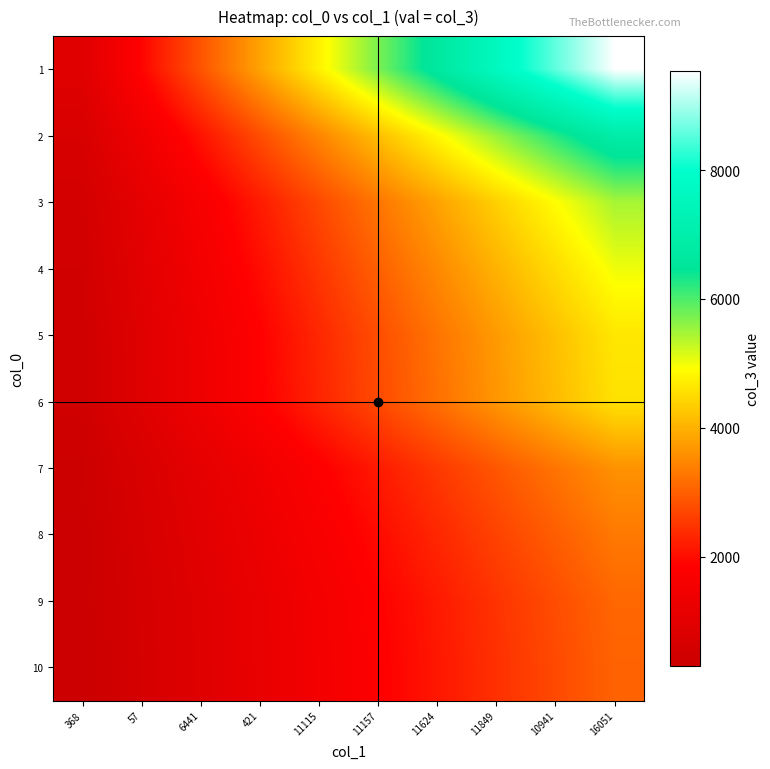

Reading left to right, transcribe all the data shown in this chart.

1: 368=954.0	57=1908.0	6441=2862.0	421=3816.0	11115=4770.0	11157=5724.0	11624=6678.0	11849=7632.0	10941=8586.0	16051=9540.0
2: 368=693.0	57=1386.0	6441=2079.0	421=2772.0	11115=3465.0	11157=4158.0	11624=4851.0	11849=5544.0	10941=6237.0	16051=6930.0
3: 368=545.4	57=1090.8	6441=1636.2	421=2181.6	11115=2727.0	11157=3272.4	11624=3817.8	11849=4363.2	10941=4908.6	16051=5454.0
4: 368=501.3	57=1002.6	6441=1503.9	421=2005.2	11115=2506.5	11157=3007.8	11624=3509.1	11849=4010.4	10941=4511.7	16051=5013.0
5: 368=464.4	57=928.8	6441=1393.2	421=1857.6	11115=2322.0	11157=2786.4	11624=3250.8	11849=3715.2	10941=4179.6	16051=4644.0
6: 368=457.5	57=915.0	6441=1372.5	421=1830.0	11115=2287.5	11157=2745.0	11624=3202.5	11849=3660.0	10941=4117.5	16051=4575.0
7: 368=361.5	57=723.0	6441=1084.5	421=1446.0	11115=1807.5	11157=2169.0	11624=2530.5	11849=2892.0	10941=3253.5	16051=3615.0
8: 368=331.2	57=662.4	6441=993.6	421=1324.8	11115=1656.0	11157=1987.2	11624=2318.4	11849=2649.6	10941=2980.8	16051=3312.0
9: 368=308.8	57=617.6	6441=926.4	421=1235.2	11115=1544.0	11157=1852.8	11624=2161.6	11849=2470.4	10941=2779.2	16051=3088.0
10: 368=303.9	57=607.8	6441=911.7	421=1215.6	11115=1519.5	11157=1823.4	11624=2127.3	11849=2431.2	10941=2735.1	16051=3039.0